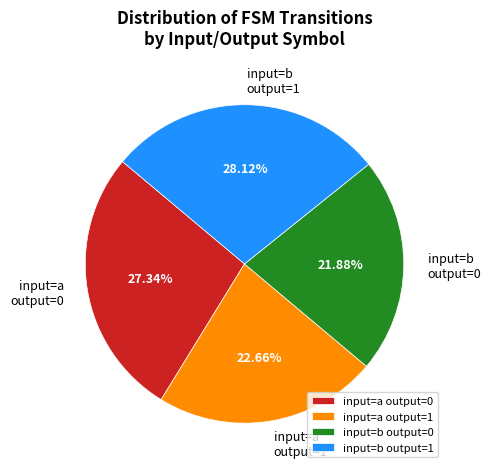

Combined, do input=b output=0 and input=a output=0 account for over 50%?

No